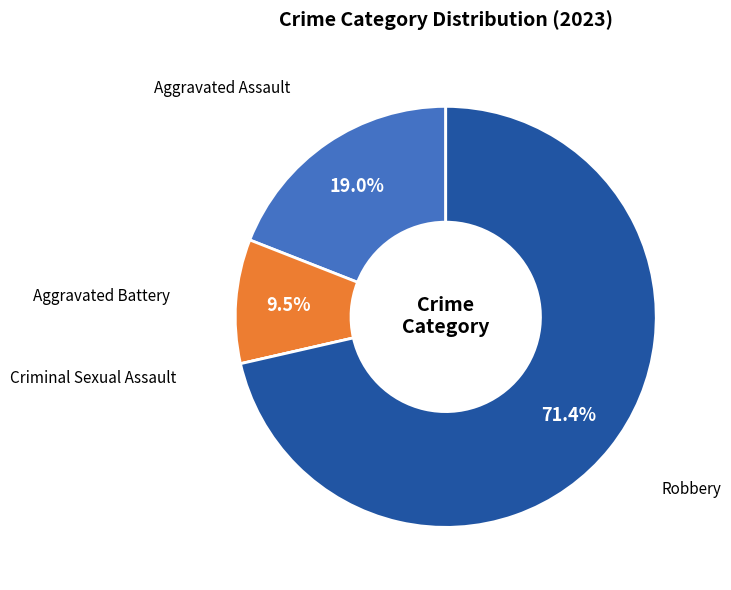

Does any single category account for the majority?

Yes